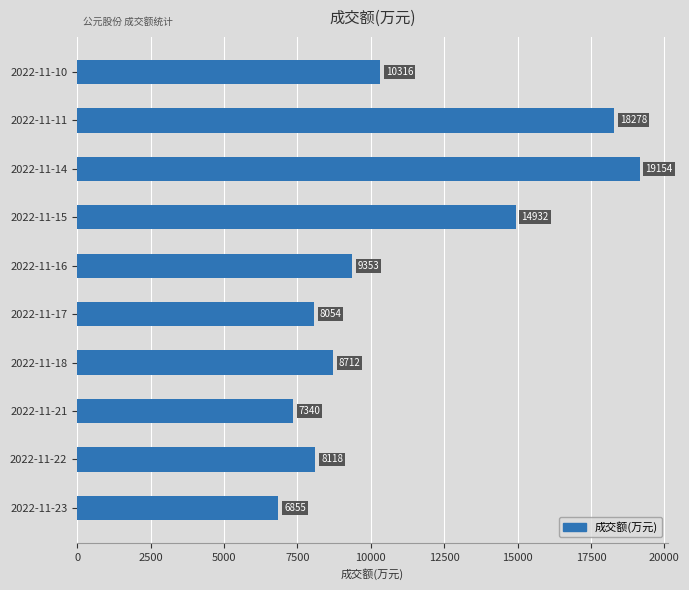

What is the difference between the maximum and minimum values?

12299